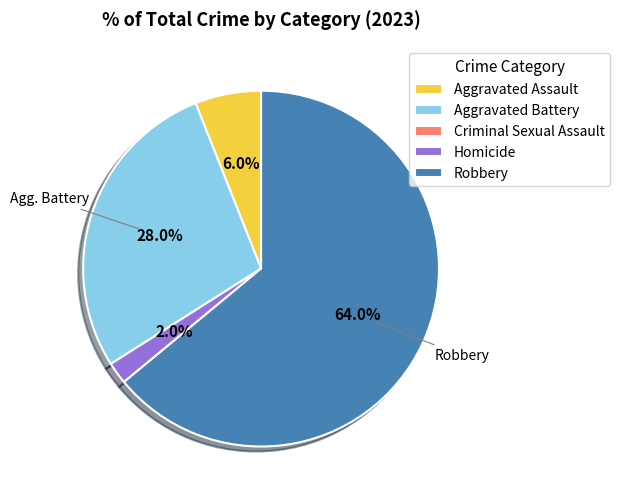

What is the ratio of the value at Robbery to the value at Aggravated Battery?

2.3